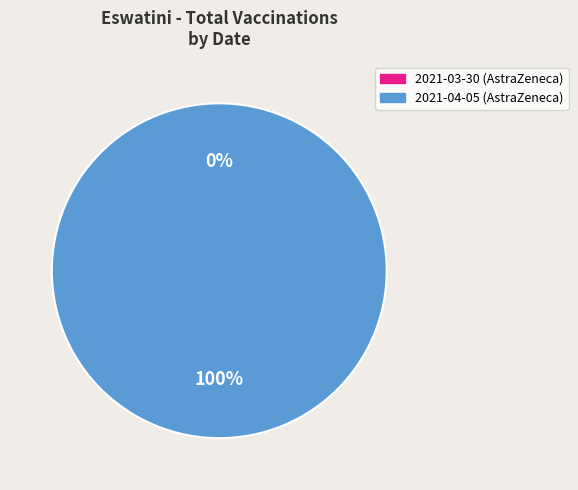

Between 2021-04-05 (AstraZeneca) and 2021-03-30 (AstraZeneca), which is larger?

2021-04-05 (AstraZeneca)